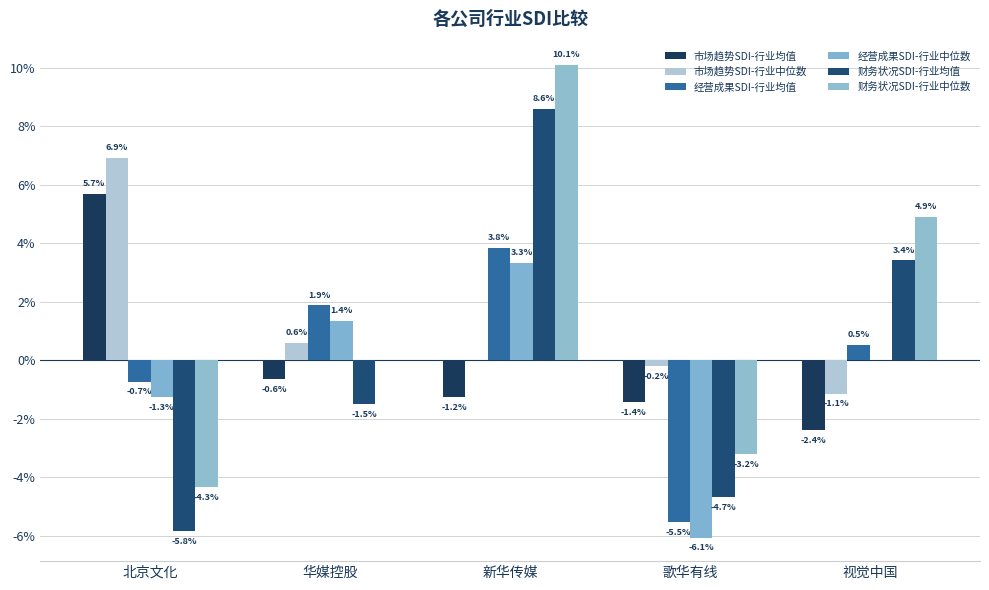

What are all the series names shown in the legend?

市场趋势SDI-行业均值, 市场趋势SDI-行业中位数, 经营成果SDI-行业均值, 经营成果SDI-行业中位数, 财务状况SDI-行业均值, 财务状况SDI-行业中位数